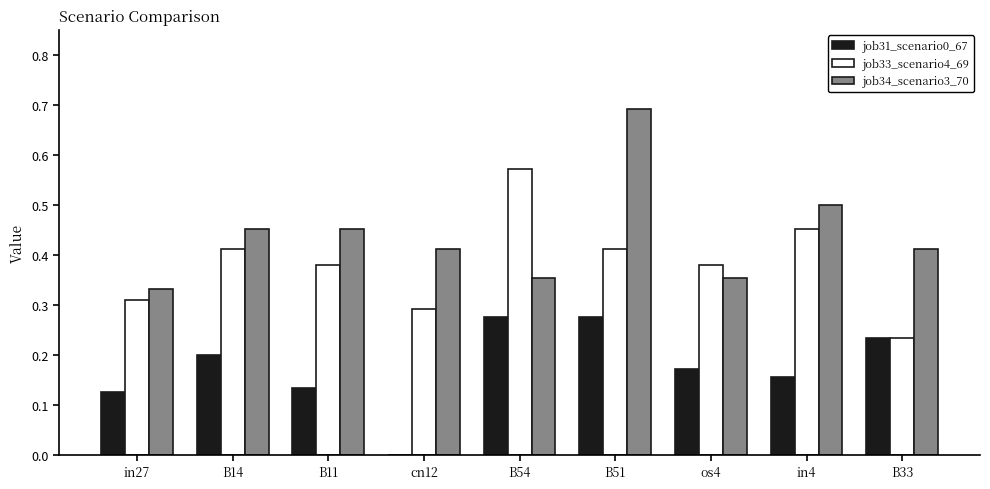

What is the sum of all job31_scenario0_67 values?

1.6